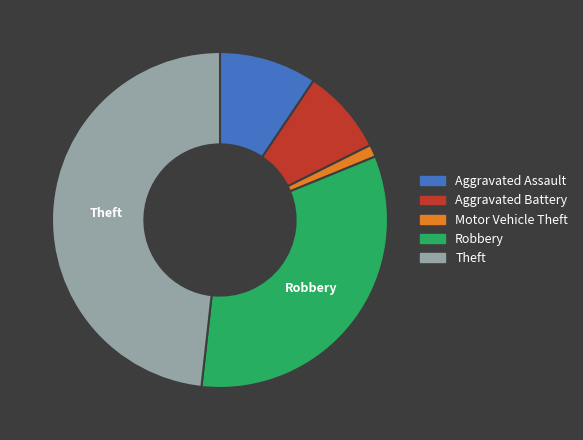

The Aggravated Assault slice represents 1% of the pie. True or false?

False